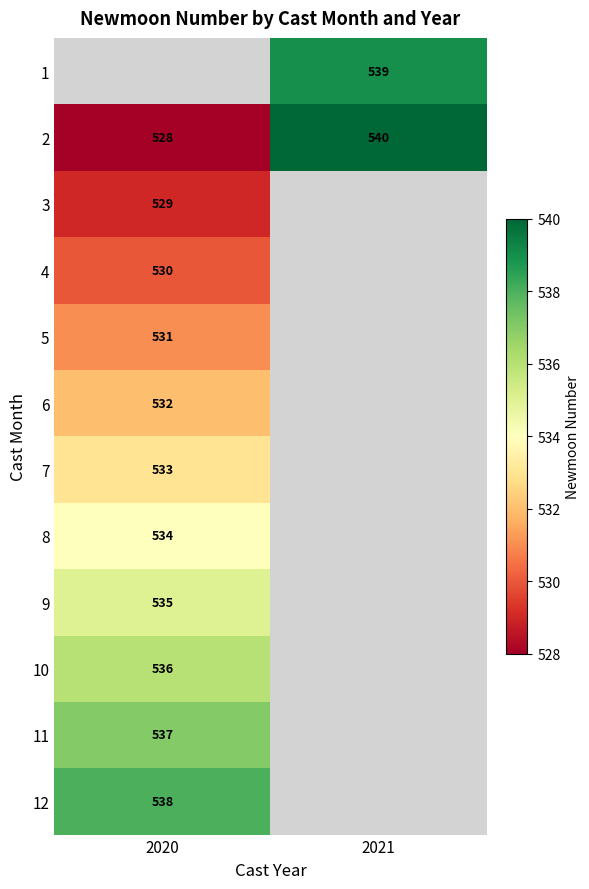

What is the maximum value shown in the chart?

540.0